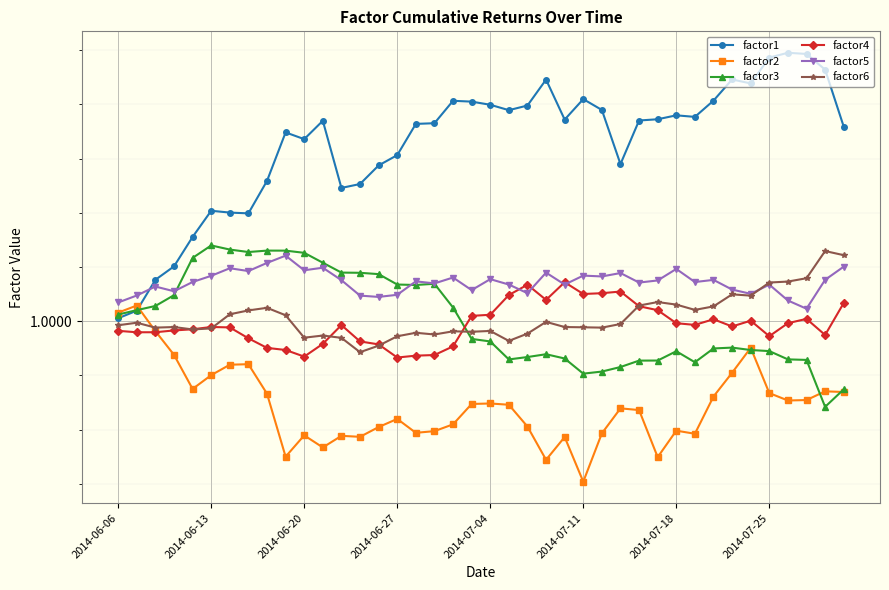

What are all the series names shown in the legend?

factor1, factor2, factor3, factor4, factor5, factor6